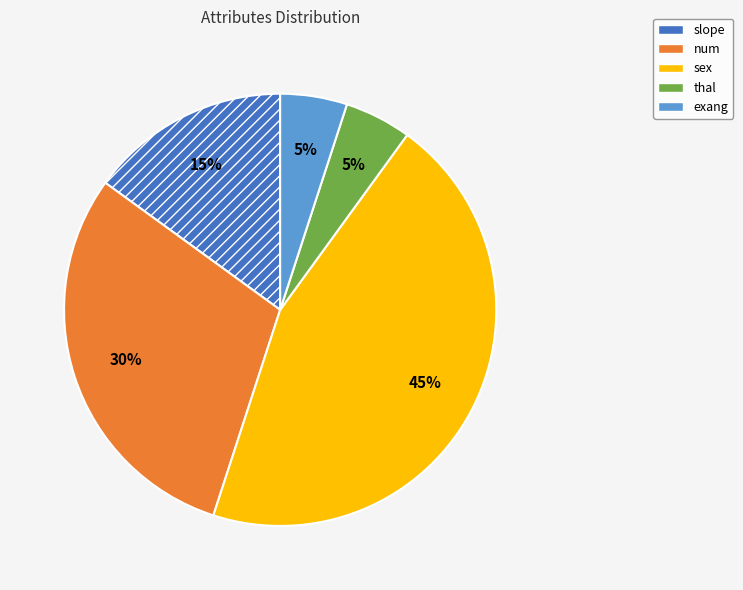

True or false: exang accounts for 1% of the total.

False